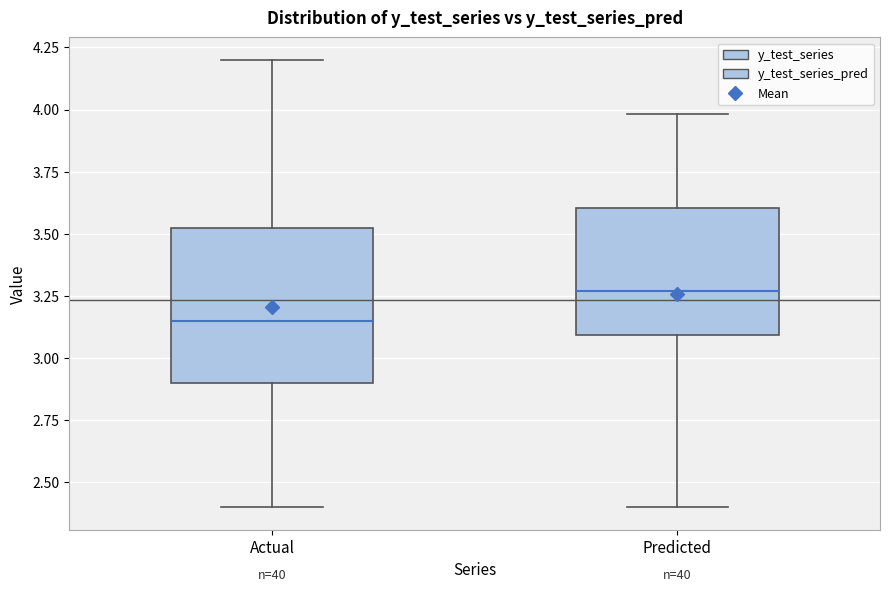

Reading left to right, transcribe this box plot: for each box, give where its median line is, the range the box spans, and where its two whiskers end, as read against the y-axis. The values are not printed on the chart, so give them approximately, as read against the axis.

Actual: median 3.15, box 2.90 to 3.55, whiskers 2.40 to 4.20
Predicted: median 3.25, box 3.10 to 3.60, whiskers 2.40 to 4.00